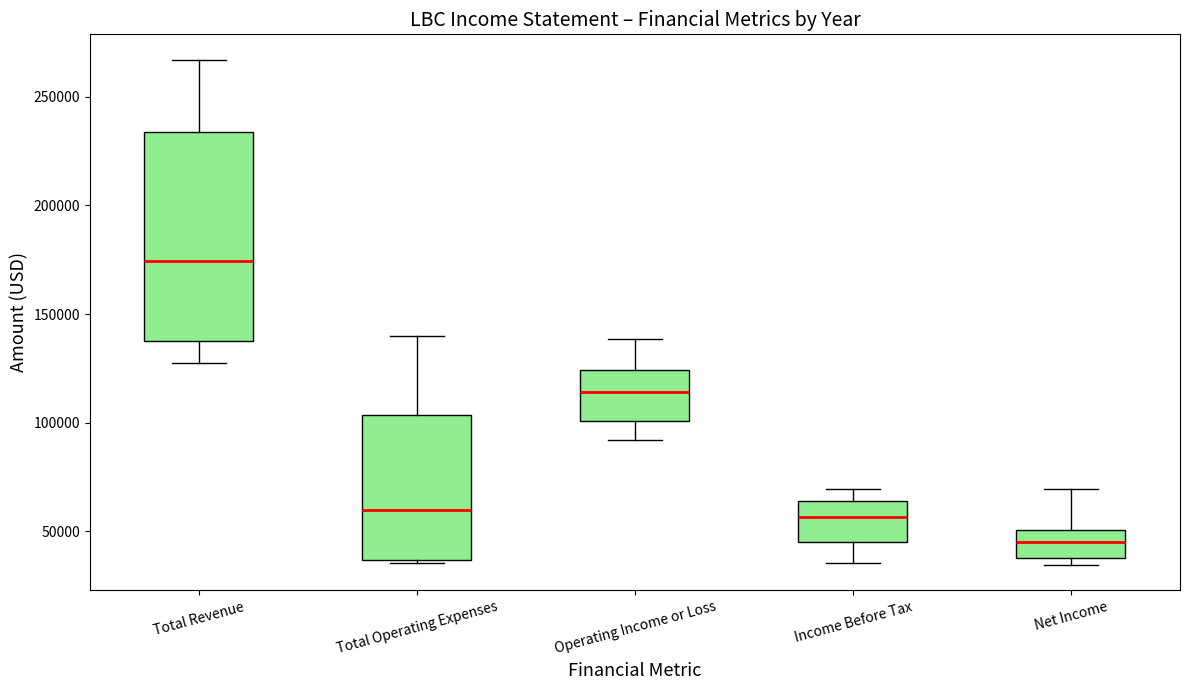

Which box's median line is the highest?

Total Revenue